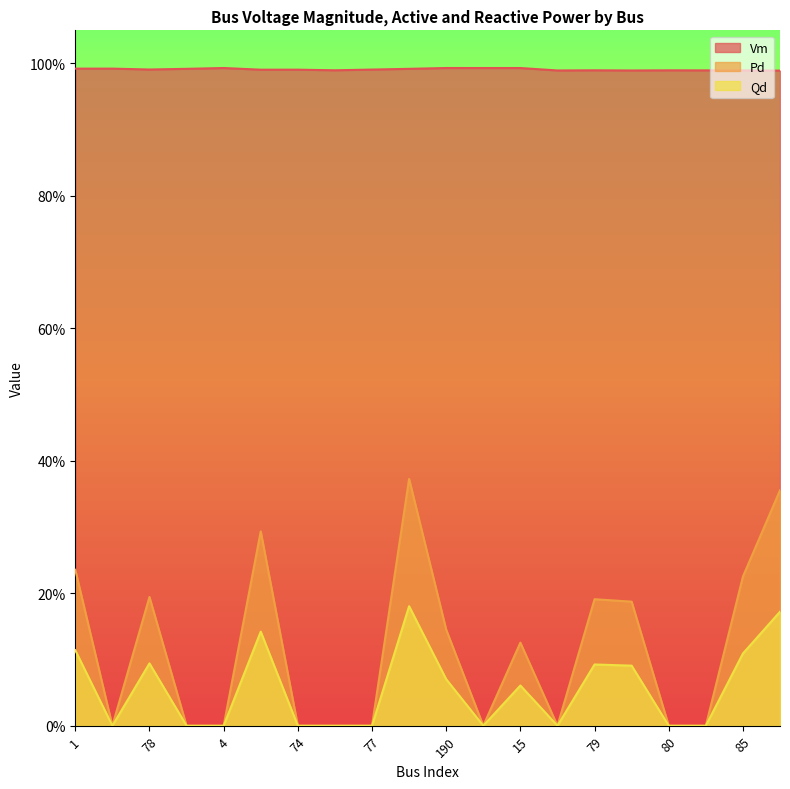

True or false: Pd and Qd intersect in this chart.

False